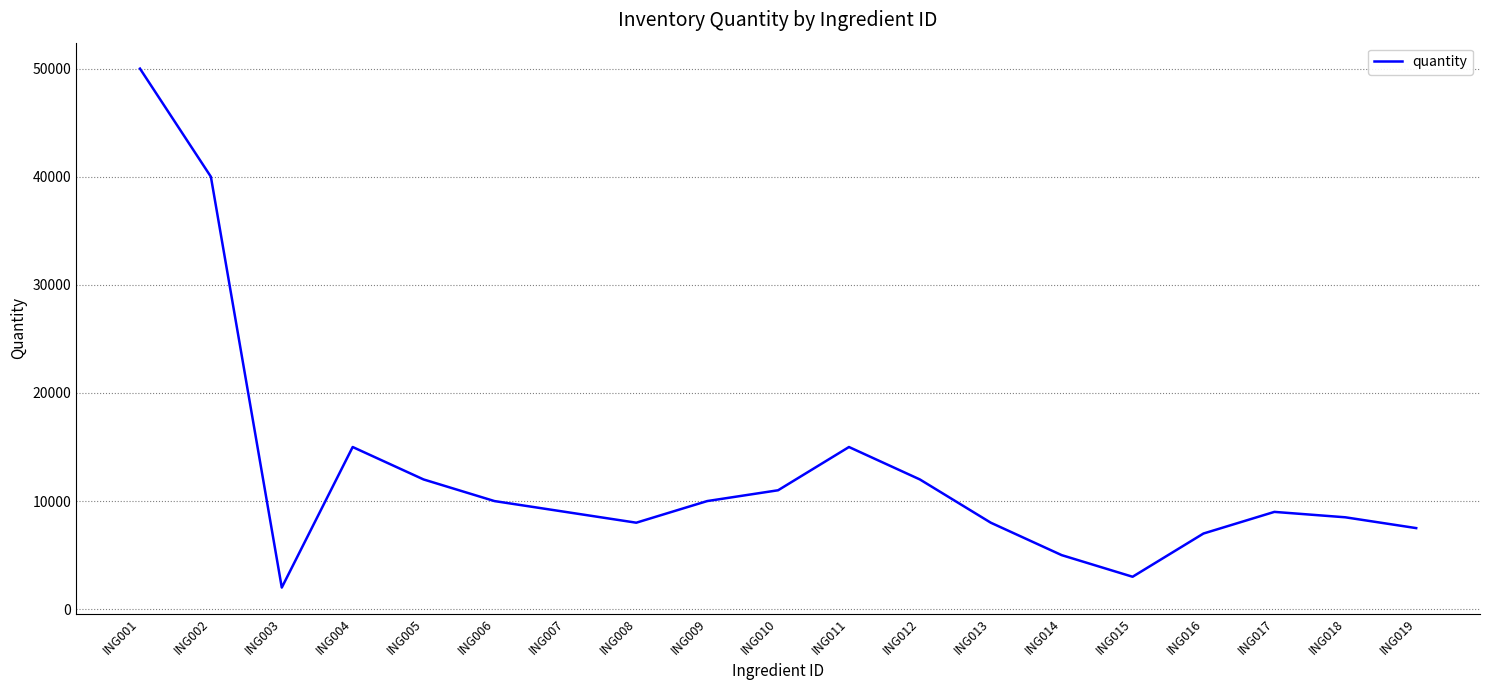

Which category has the highest value across all series?

ING001